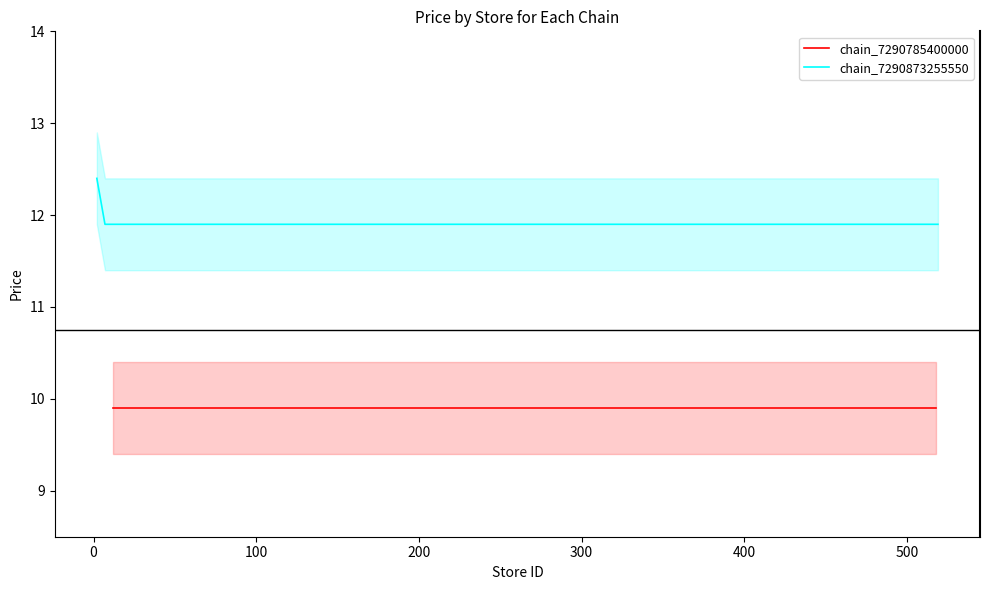

True or false: chain_7290873255550 has more than 2 points higher than both neighbors.

False